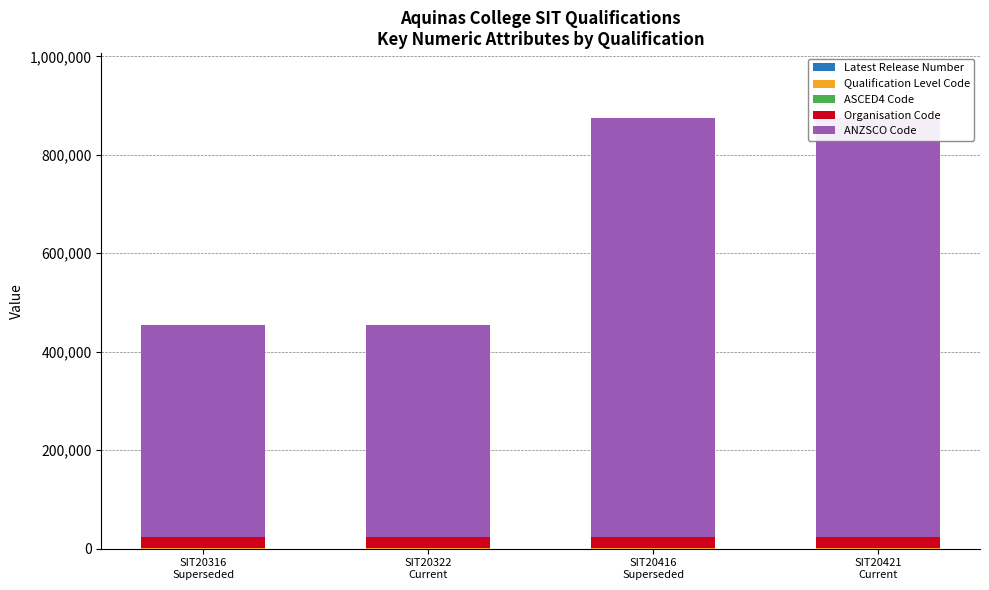

The ANZSCO Code series shows 719424 at SIT20316
Superseded. True or false?

False